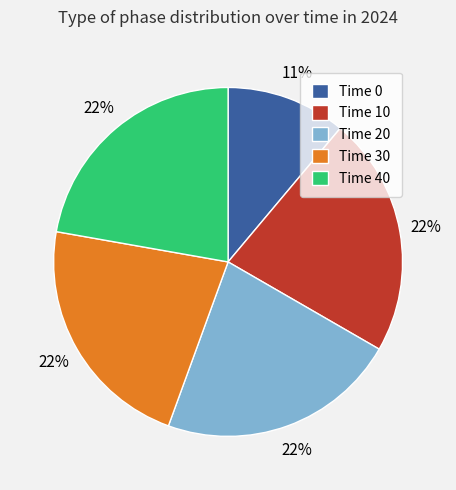

The Time 10 slice represents 32% of the pie. True or false?

False